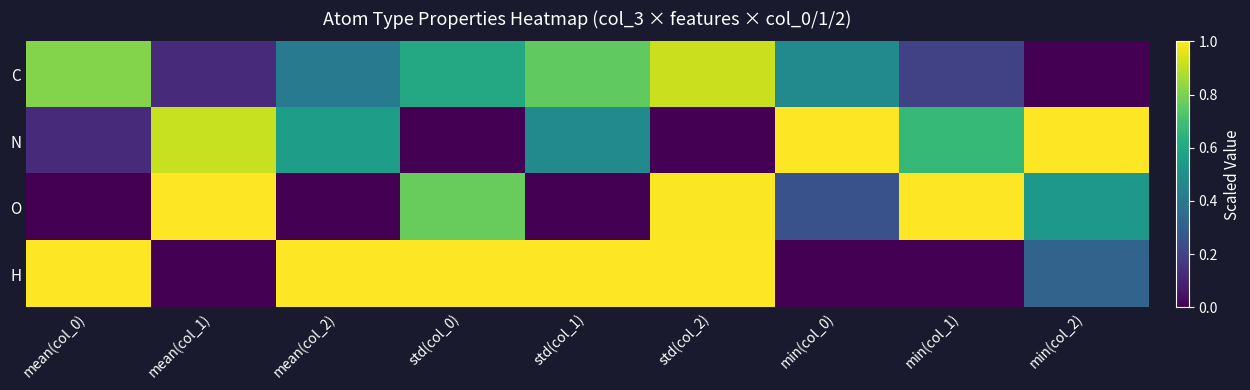

Which category has the highest value across all series?

min(col_0)